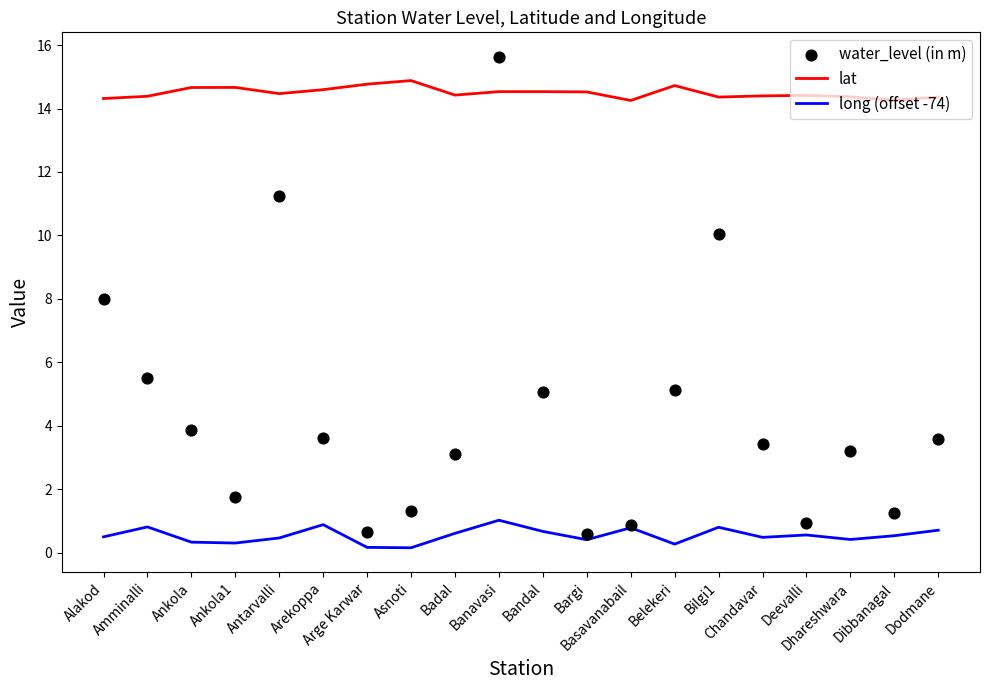

Which series has the largest total across all categories?

lat